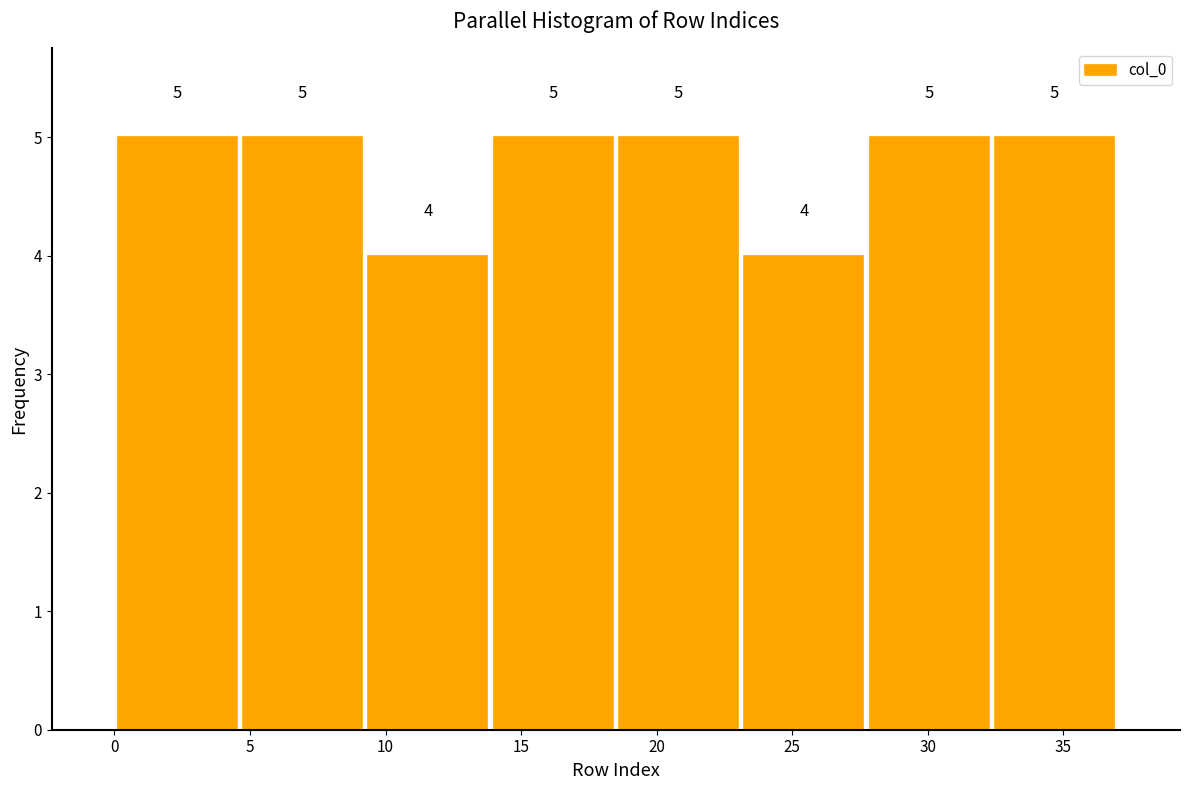

Reading left to right, transcribe this chart: for each bar, give the range it covers on the x-axis and its height. The bar edges are not printed on the chart, so give them approximately, as read against the axis.

0.0 to 4.5: 5
4.5 to 9.5: 5
9.5 to 14.0: 4
14.0 to 18.5: 5
18.5 to 23.0: 5
23.0 to 28.0: 4
28.0 to 32.5: 5
32.5 to 37.0: 5